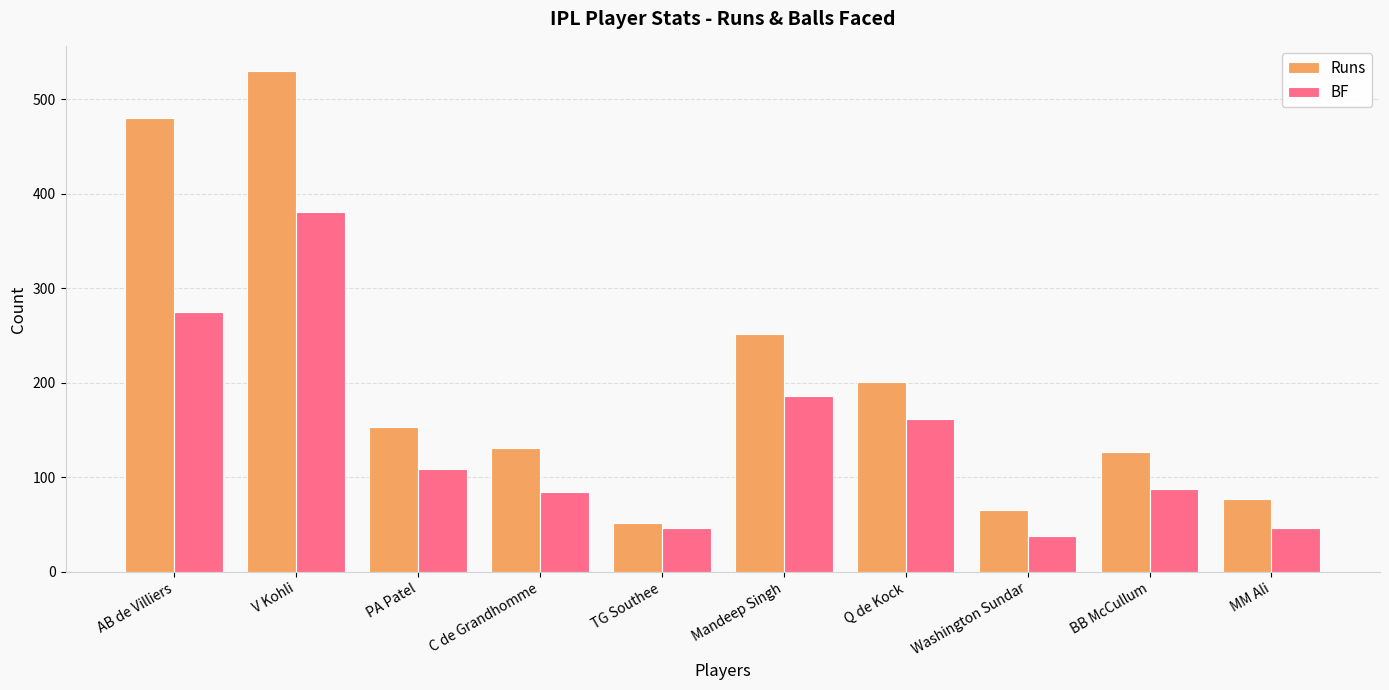

How many bars are there in total?

20